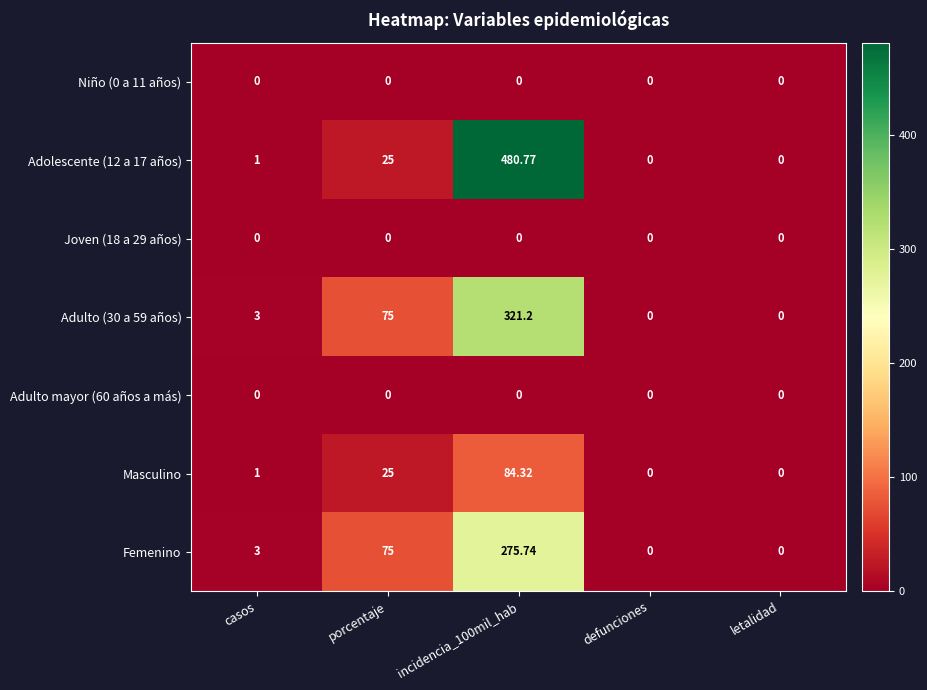

Which has a higher value, defunciones or incidencia_100mil_hab?

defunciones